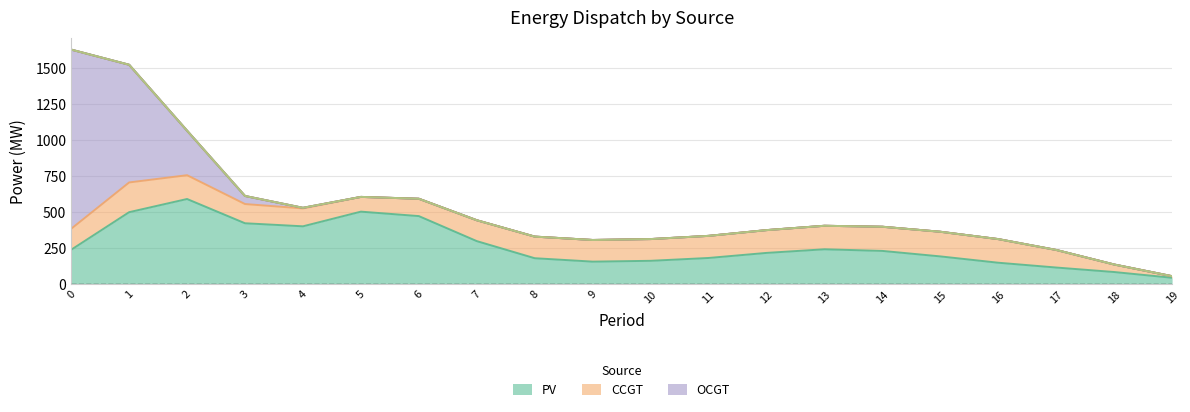

Which series has the largest total across all categories?

PV